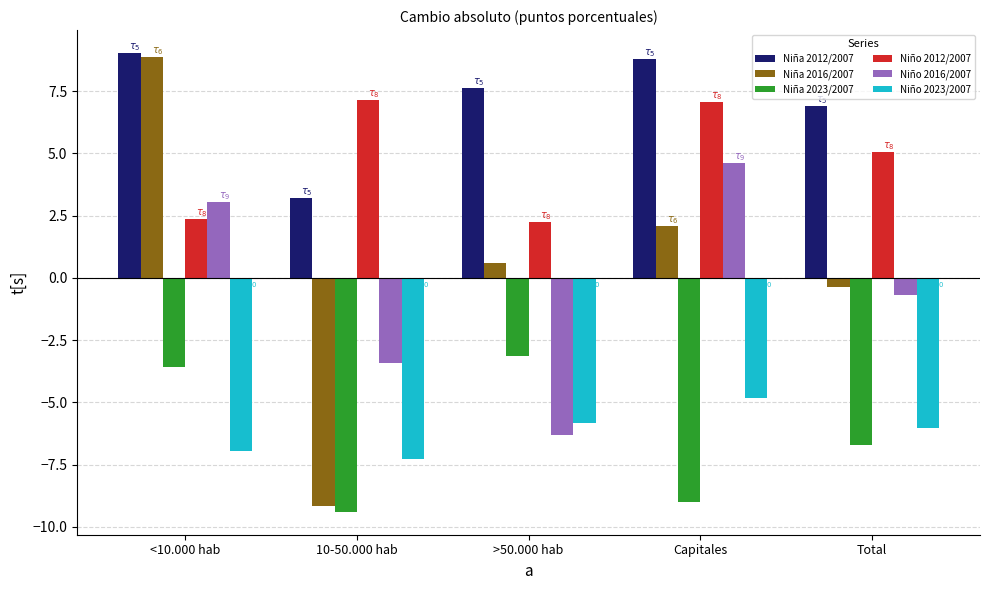

What is the spread (max minus min) of values at <10.000 hab?

16.0